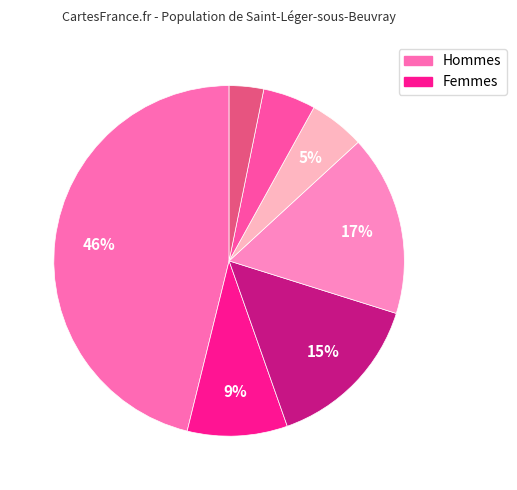

How many slices are in this pie chart?

7